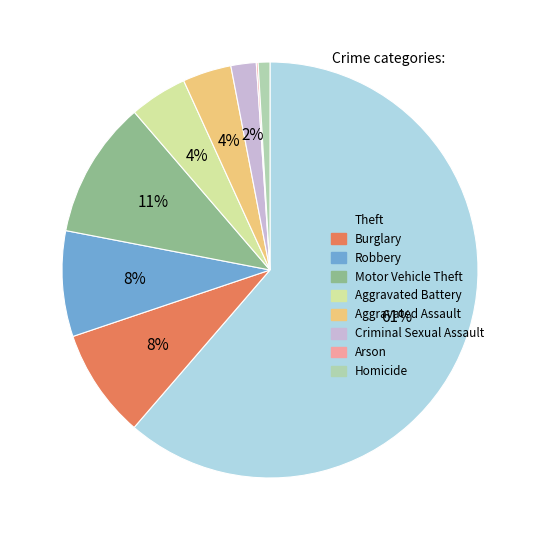

To the nearest percent, what is the combined percentage of Robbery and Homicide?

9%